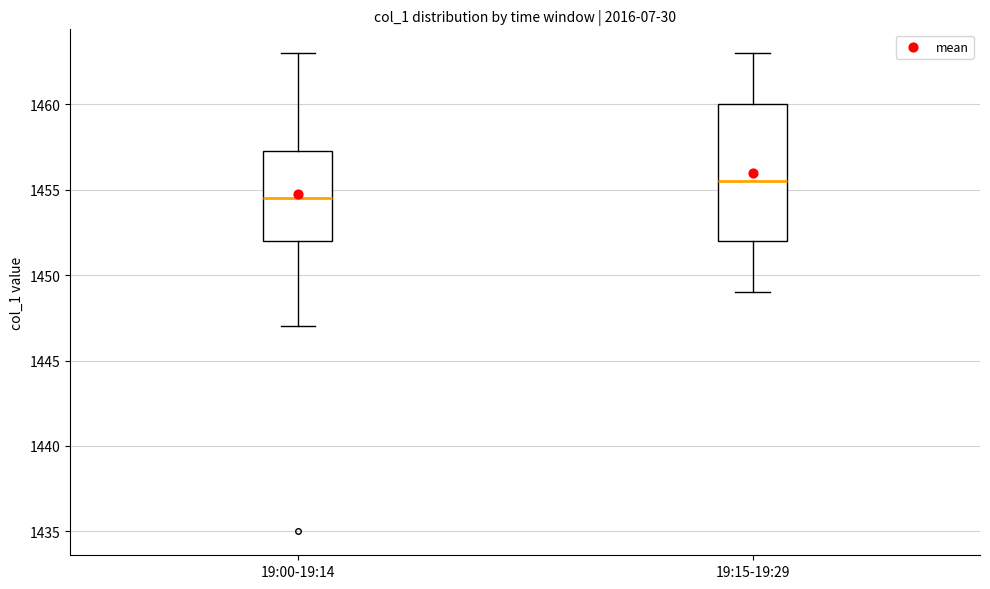

Comparing the boxes themselves (not the whiskers), which one is the tallest?

19:15-19:29